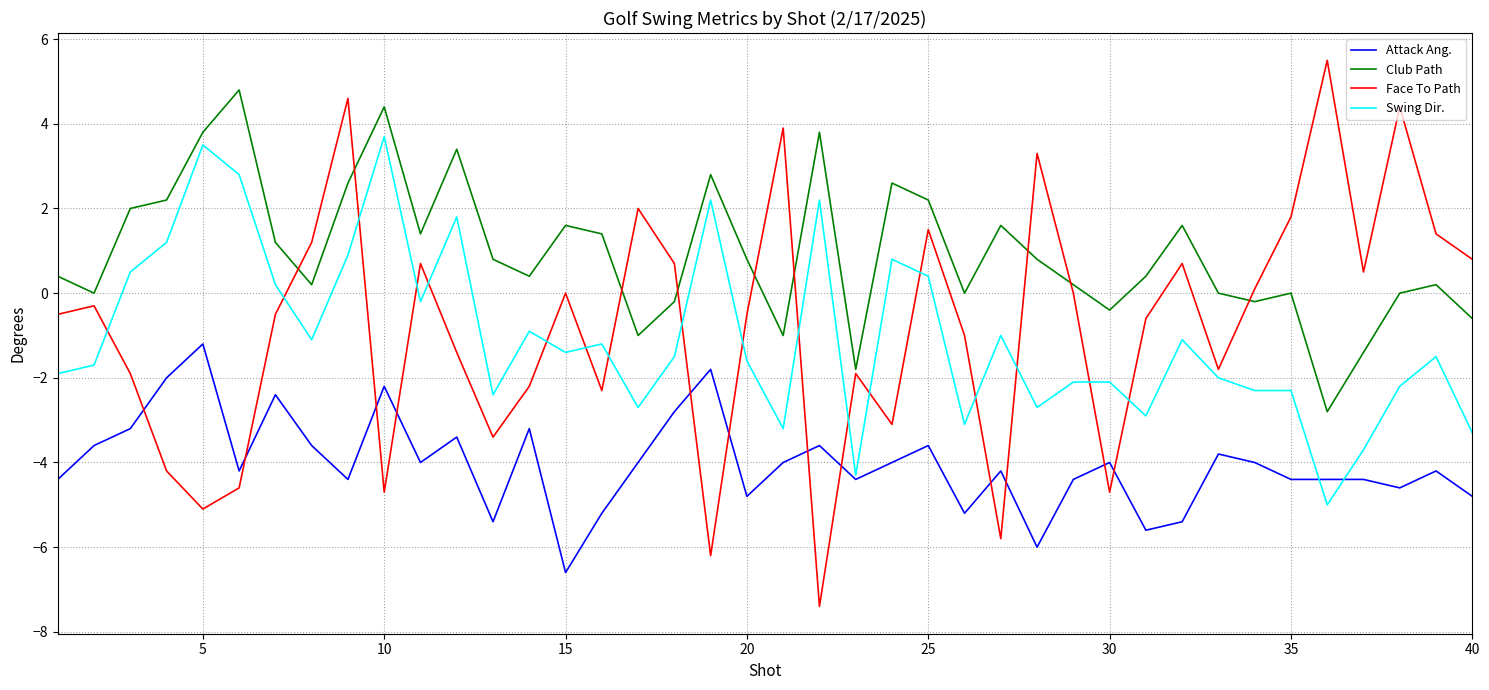

What is the average value of the Face To Path series?

-0.8